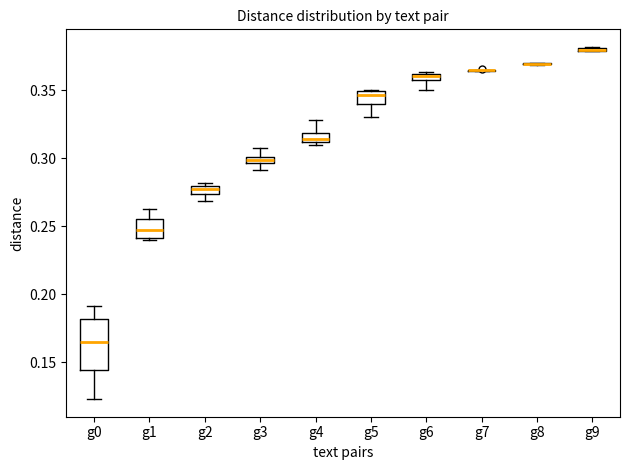

Which box is the tallest, from its lower edge to its upper edge?

g0